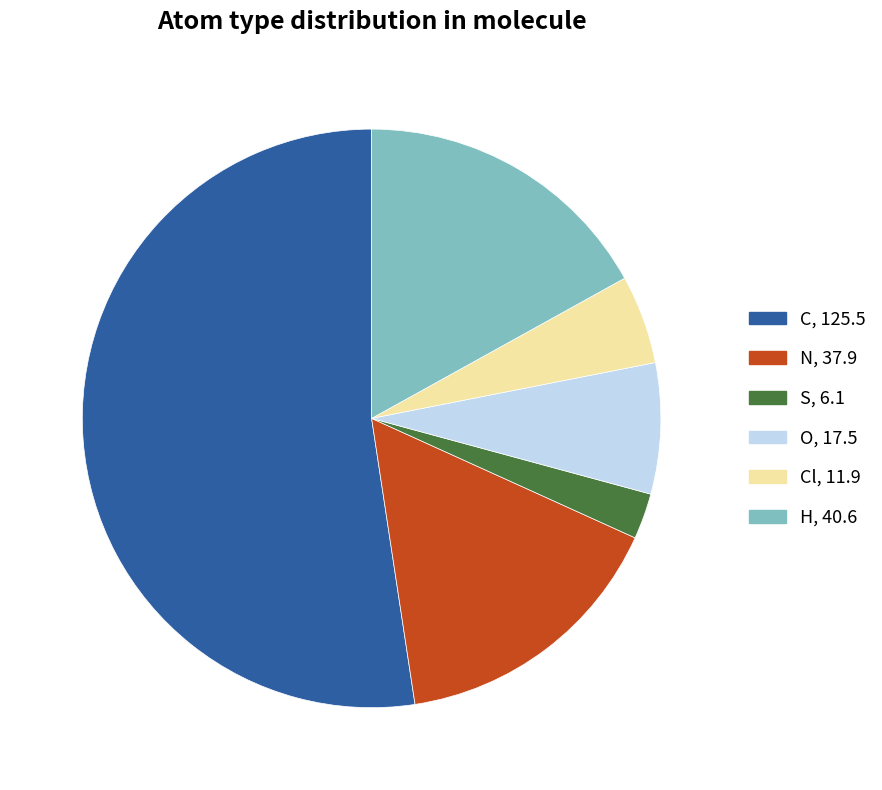

Is there any slice that represents more than half of the pie?

Yes